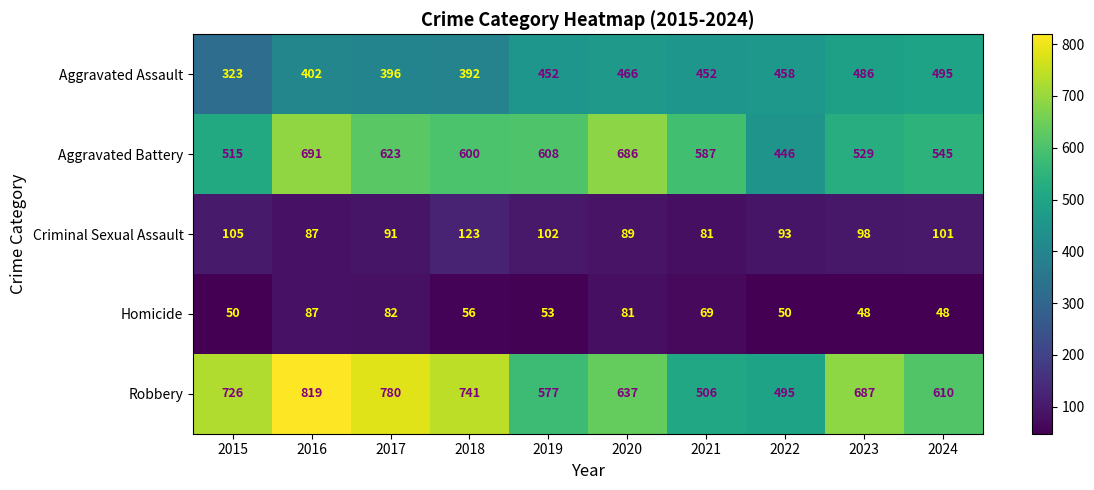

Which series has the widest spread of values?

Robbery